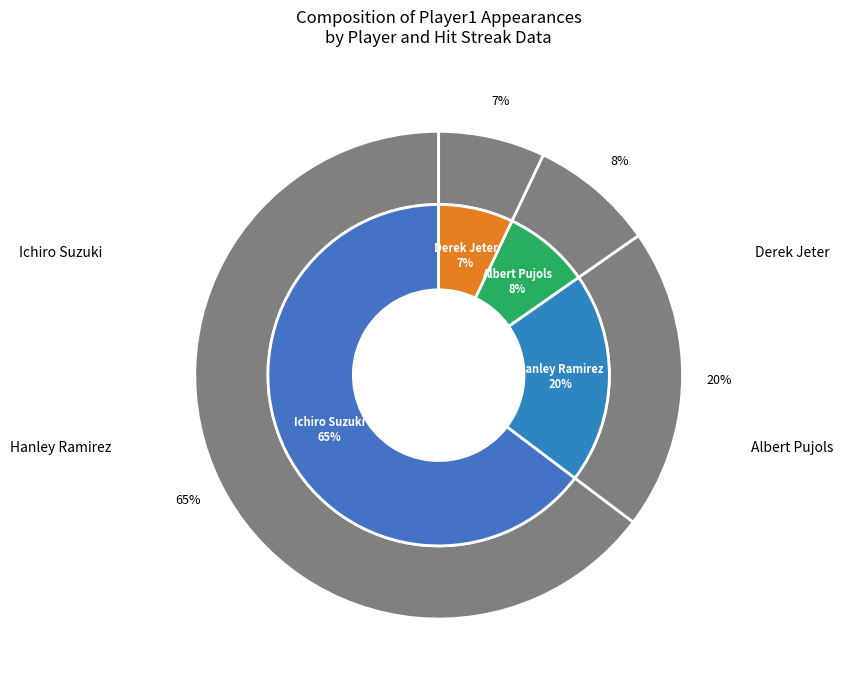

Which slice is the smallest?

Derek Jeter